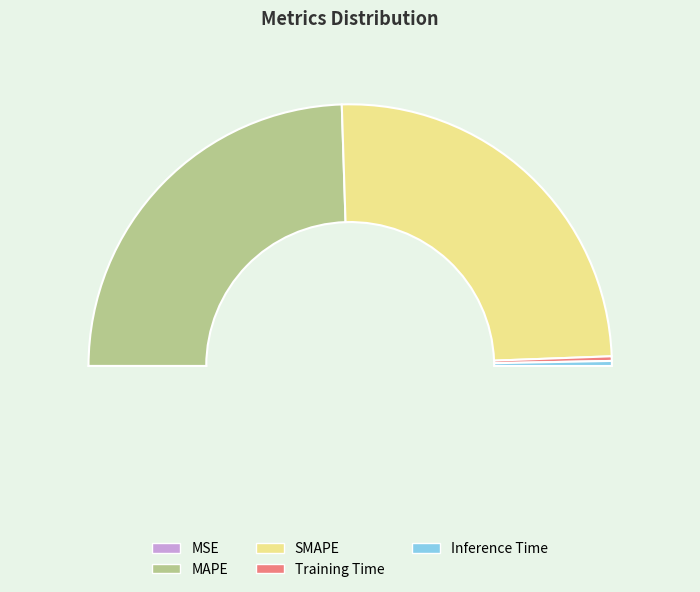

What percentage is the SMAPE slice, to the nearest percent?

50%